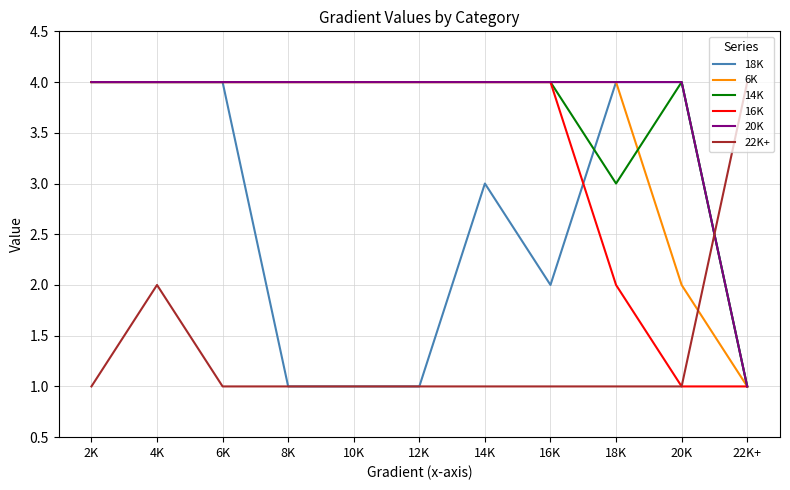

What position from the left is 8K?

4